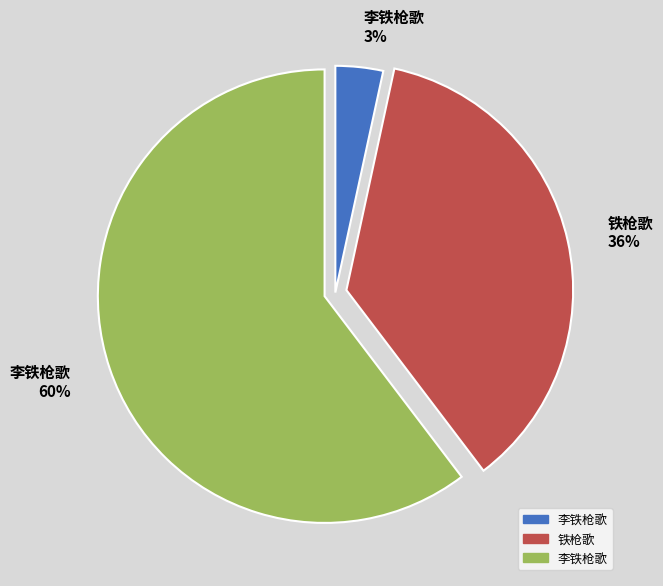

To the nearest percent, what is the average slice percentage?

33%